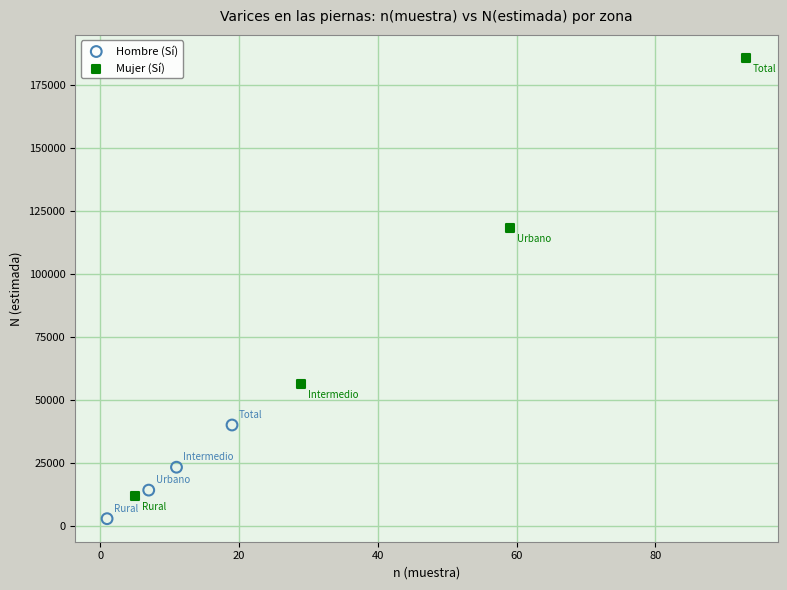

What are all the series names shown in the legend?

Hombre (Sí), Mujer (Sí)